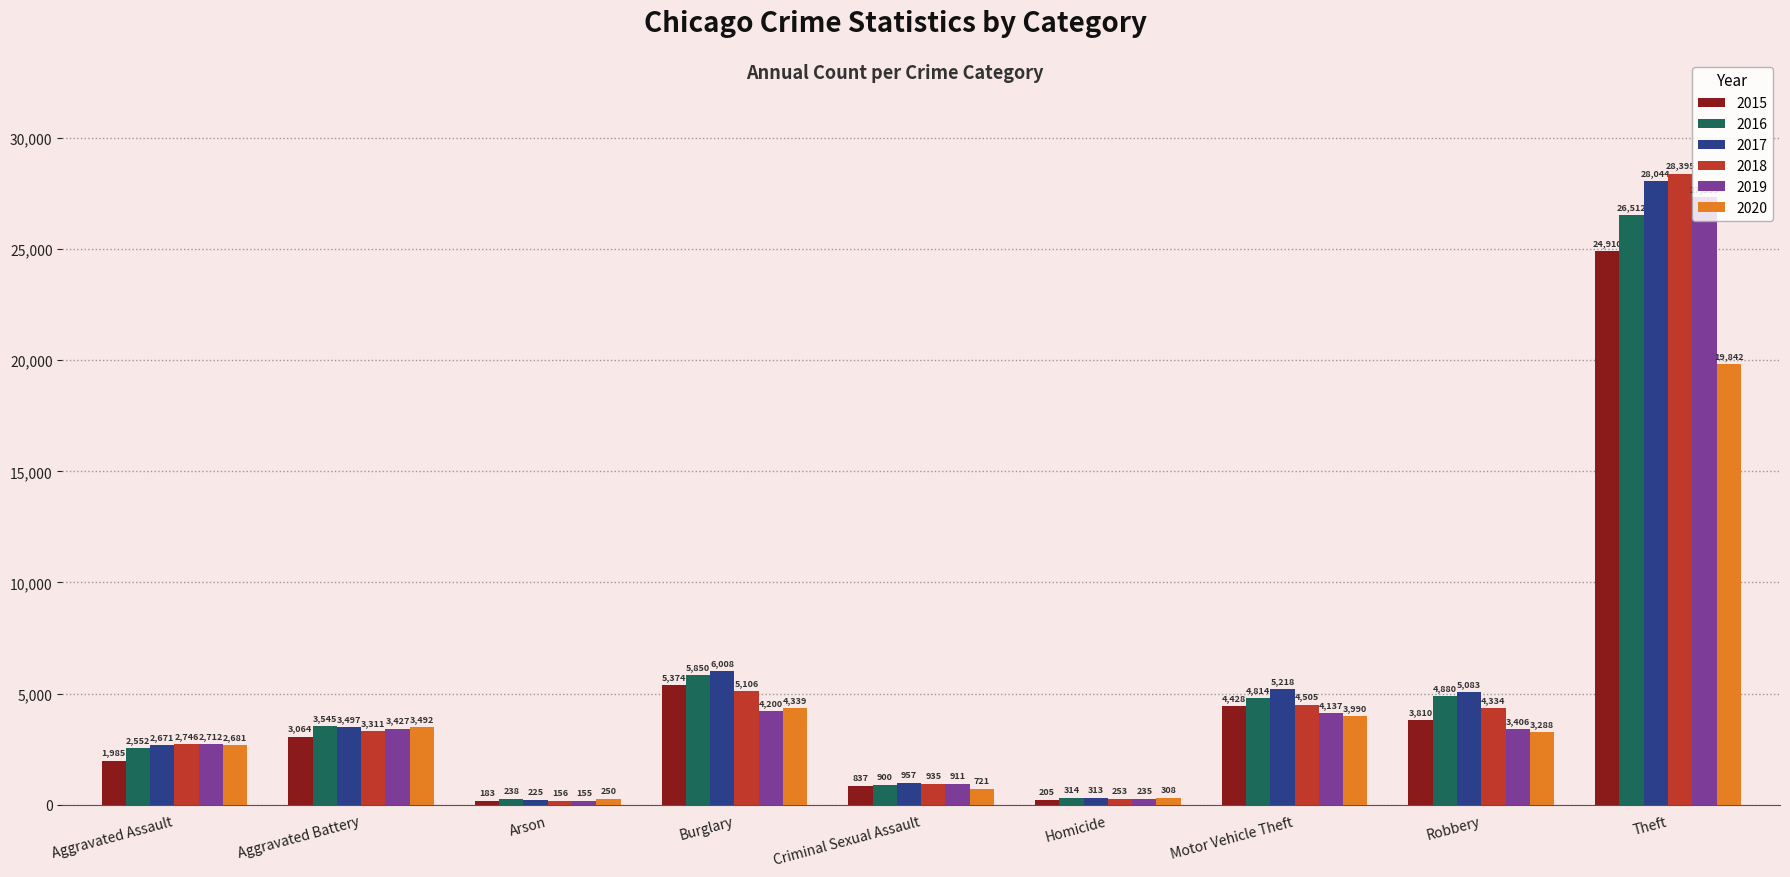

What are all the series names shown in the legend?

2015, 2016, 2017, 2018, 2019, 2020